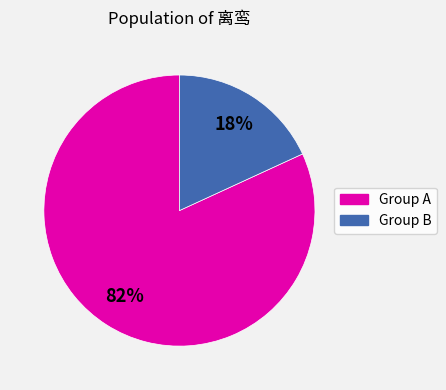

Is there a majority slice in this chart?

Yes